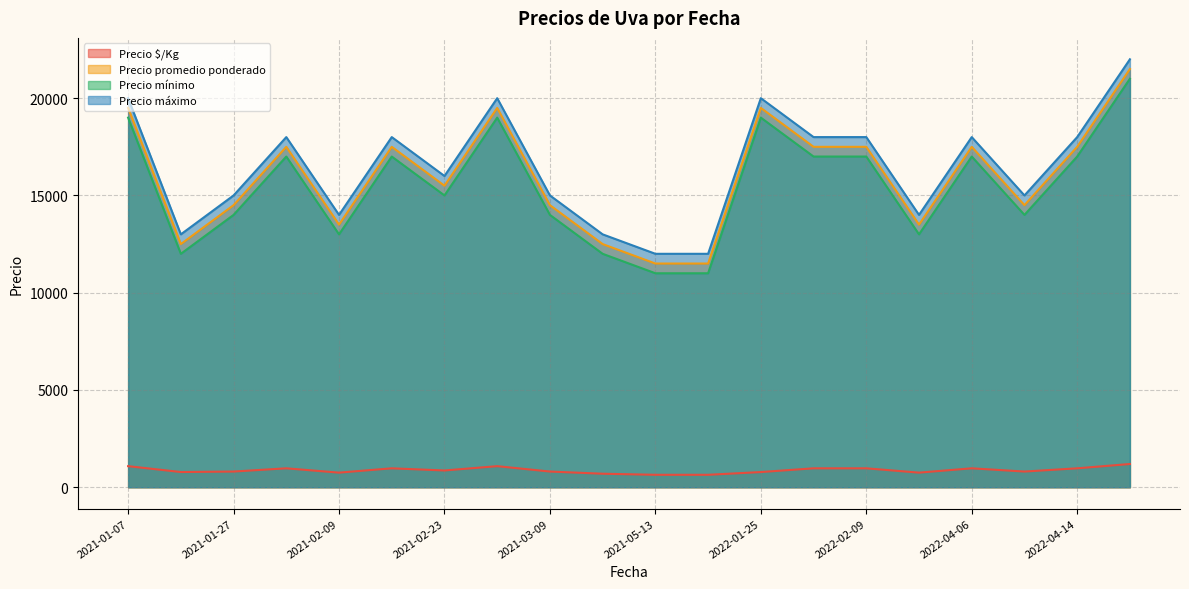

True or false: Precio máximo and Precio promedio ponderado cross at least once.

False